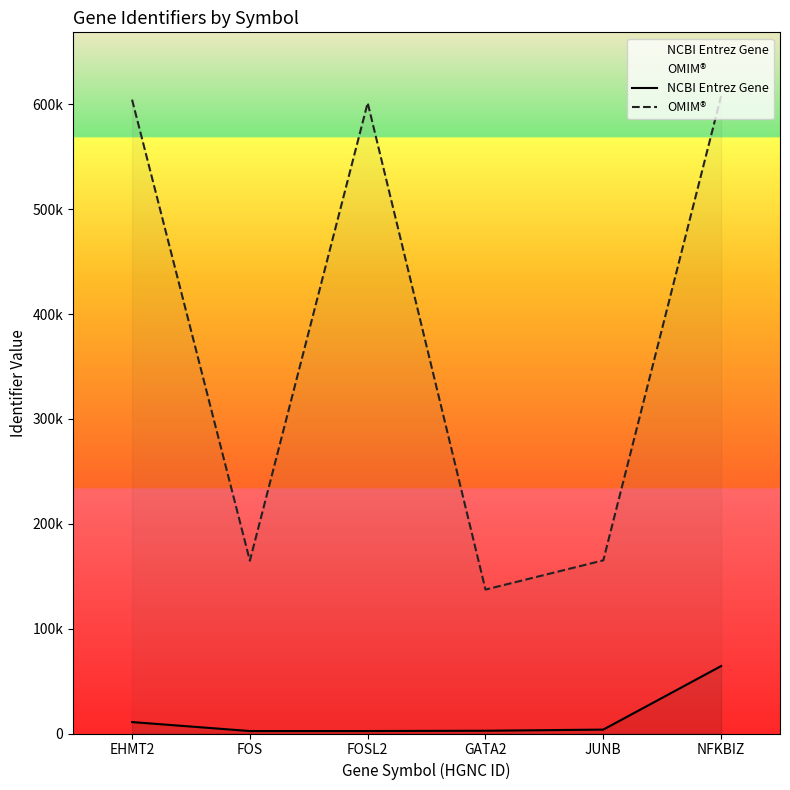

True or false: OMIM® and NCBI Entrez Gene cross at least once.

False